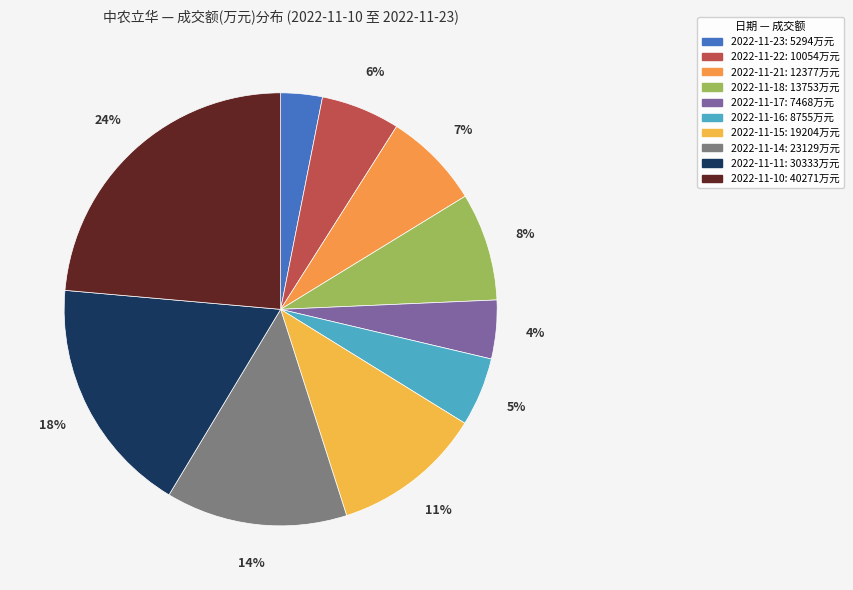

How many slices are in this pie chart?

10